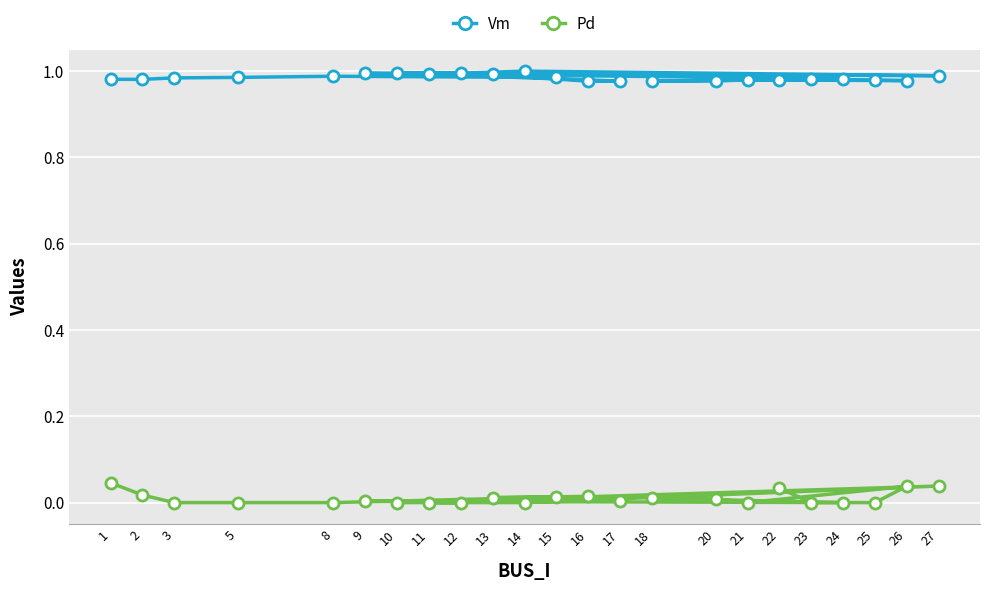

Which category has the lowest value across all series?

3